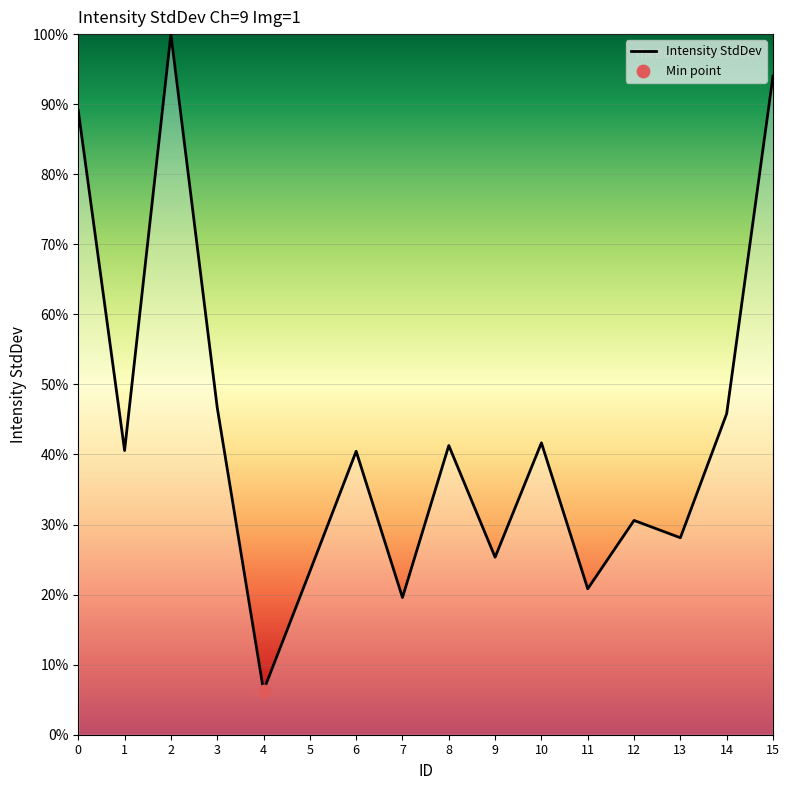

What is the ratio of the value at 3 to the value at 7?

2.4